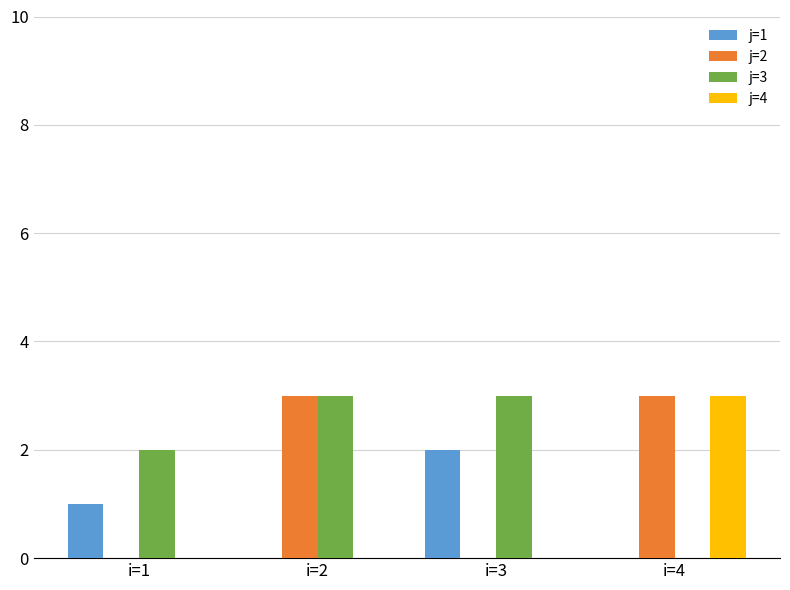

How many j=4 values are between 0 and 3?

4